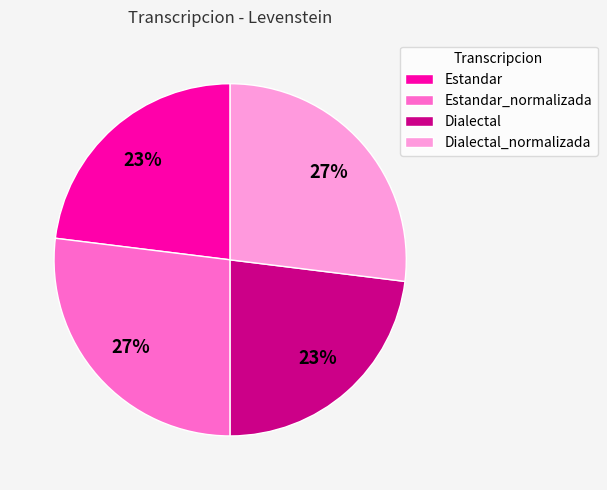

Does any single category account for the majority?

No